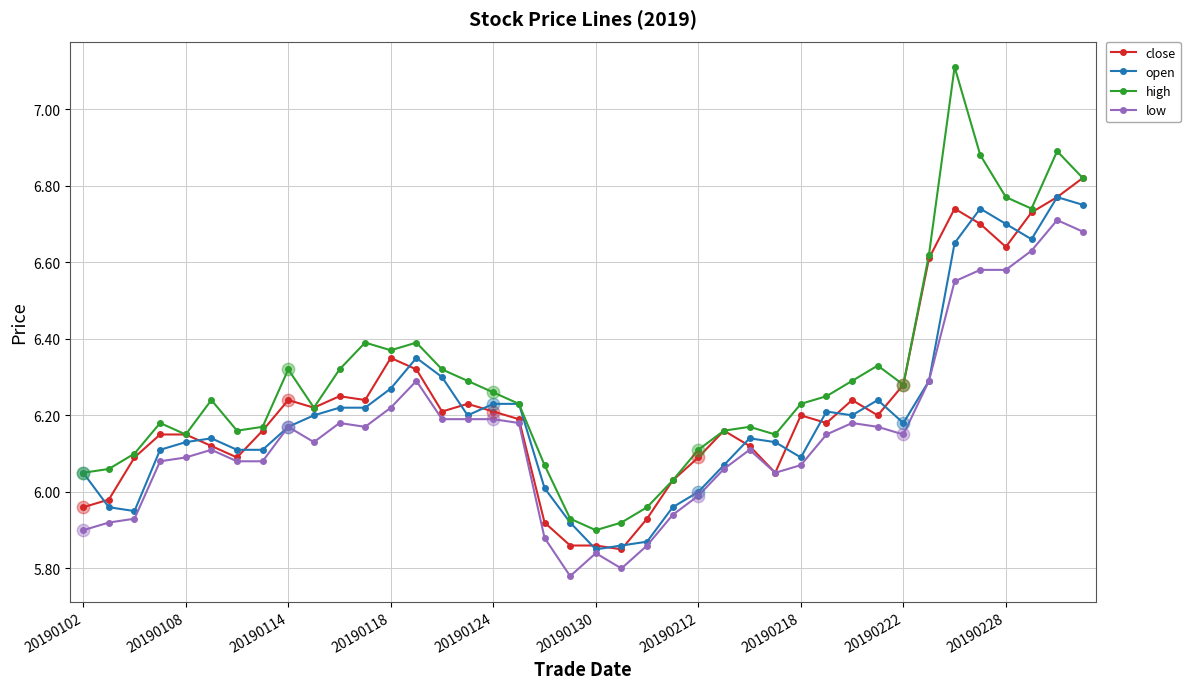

Which series has the largest total across all categories?

high